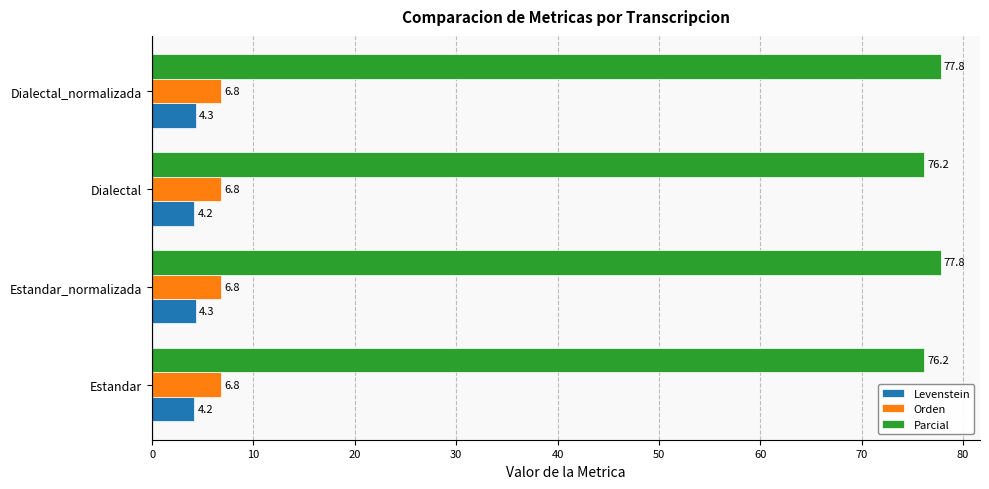

What is the lowest value of the Levenstein series?

4.2